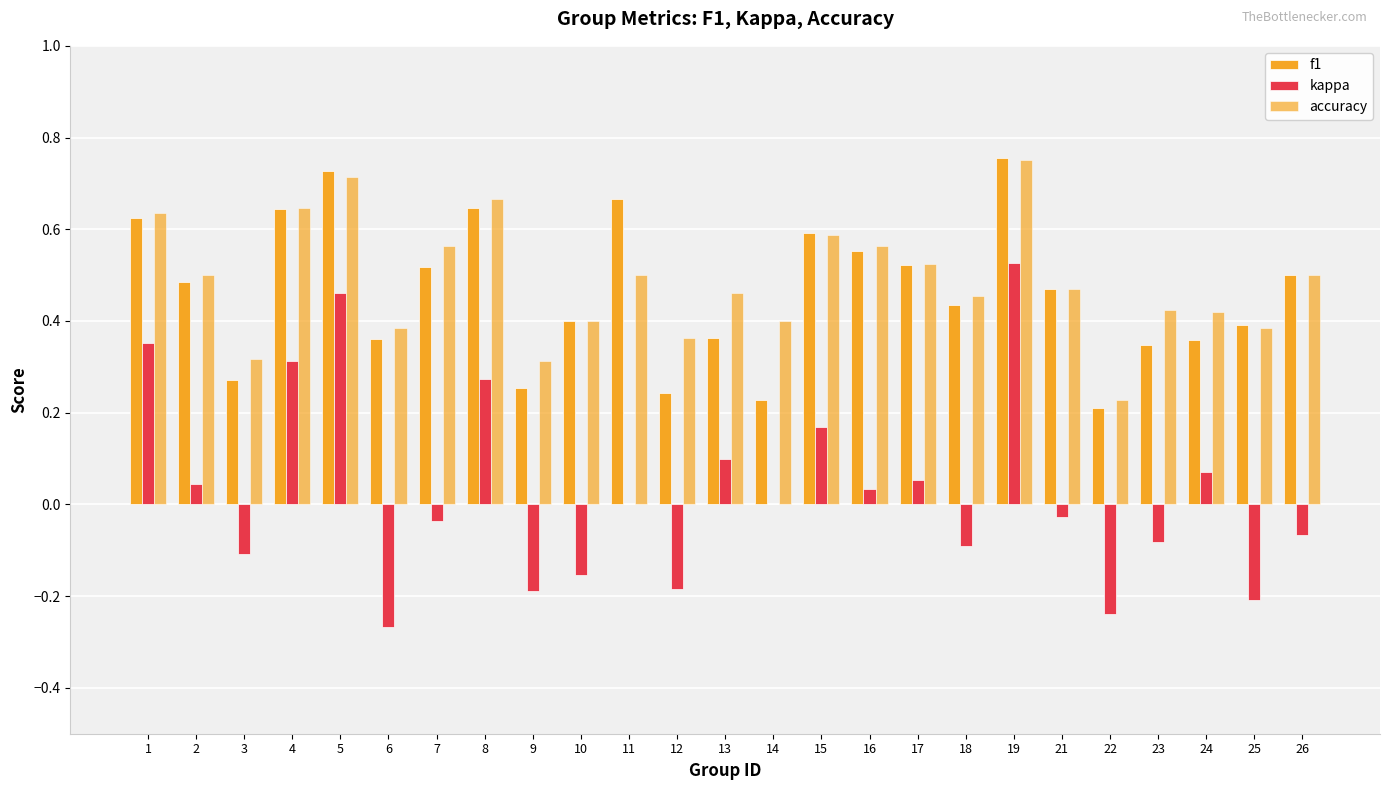

Rank the series at 22 from lowest to highest value.

kappa, f1, accuracy